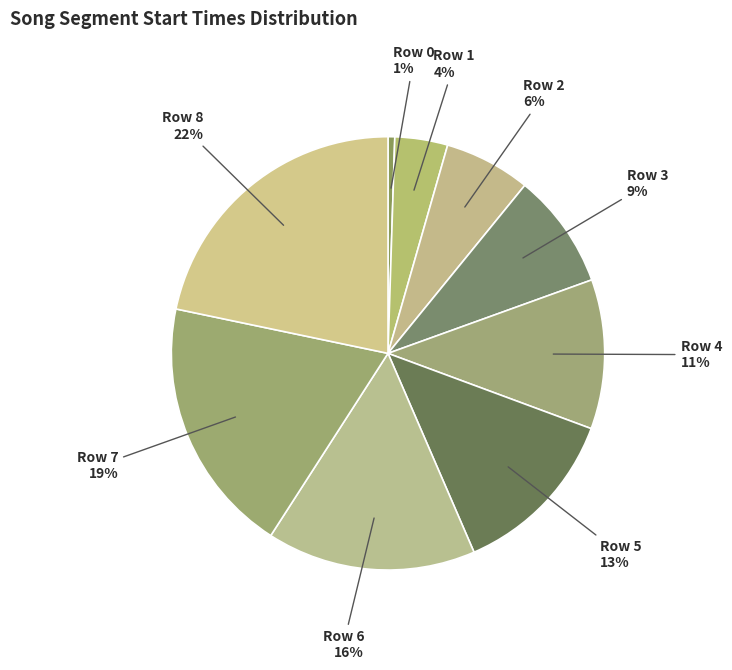

Count the number of slices in the pie.

9